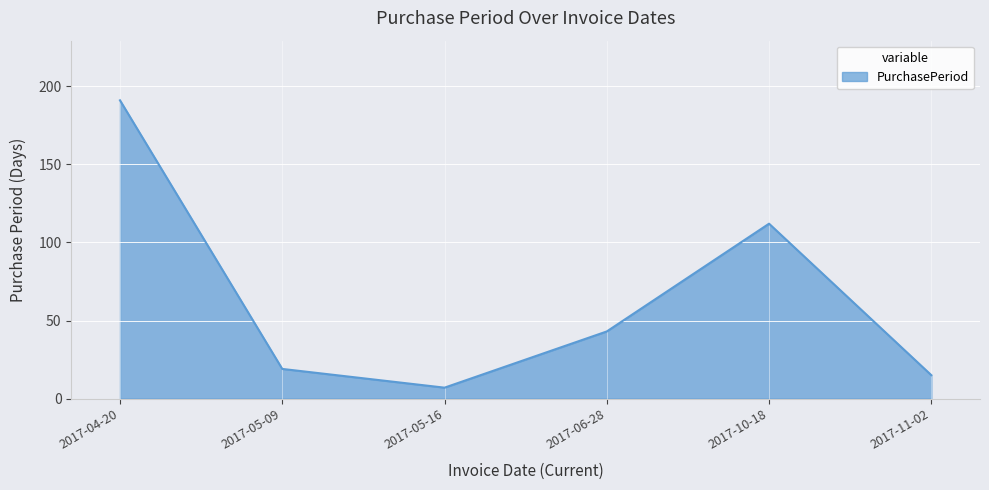

What is the greatest value displayed?

191